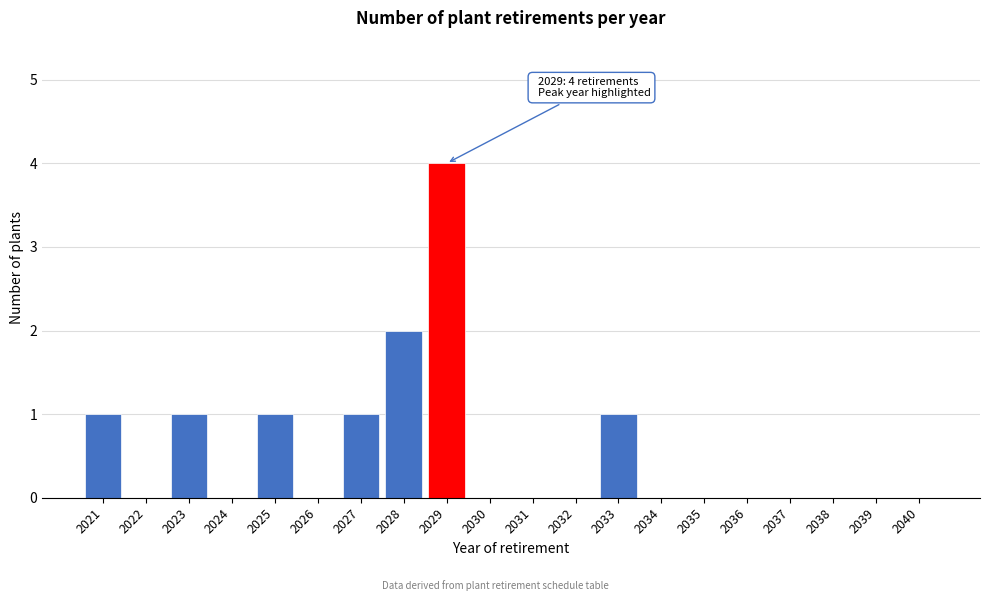

Reading left to right, what are all the values shown in this chart?

2021=1	2022=0	2023=1	2024=0	2025=1	2026=0	2027=1	2028=2	2029=4	2030=0	2031=0	2032=0	2033=1	2034=0	2035=0	2036=0	2037=0	2038=0	2039=0	2040=0